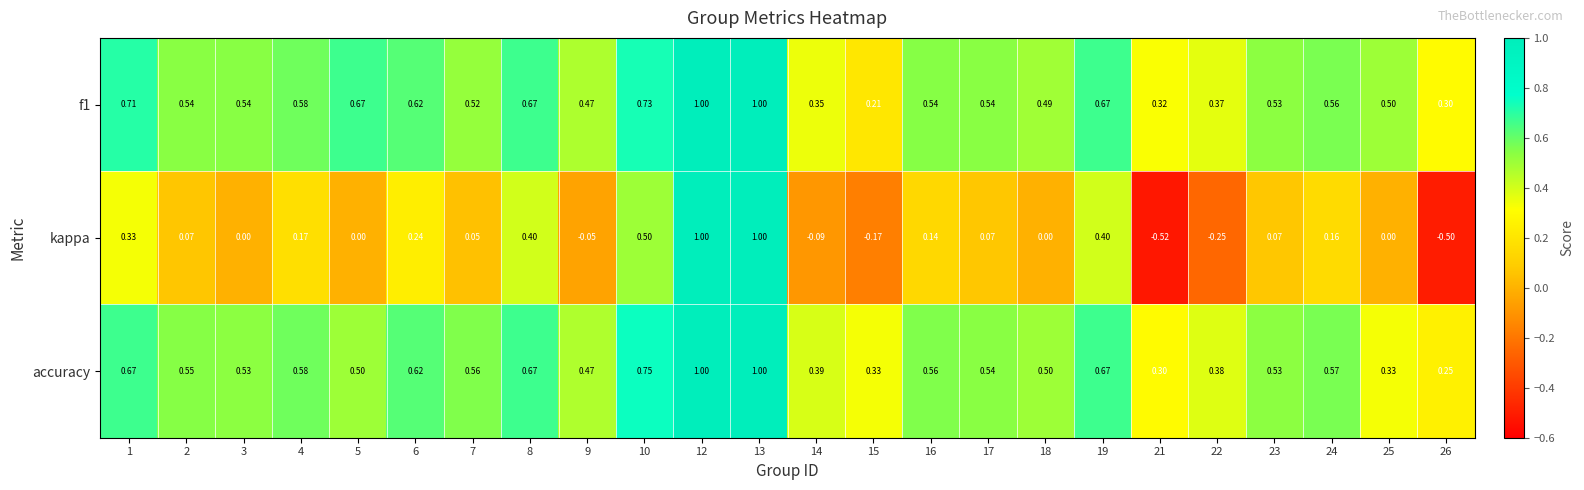

Which series changed the most between 8 and 9?

kappa